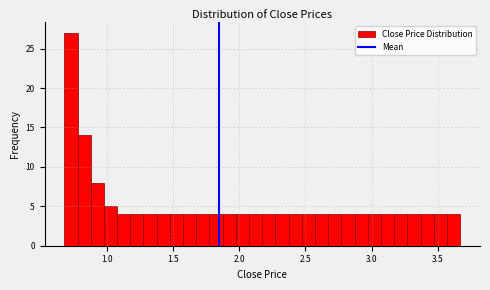

Read against the x-axis, roughly where is the centre of the tallest bar?

0.75